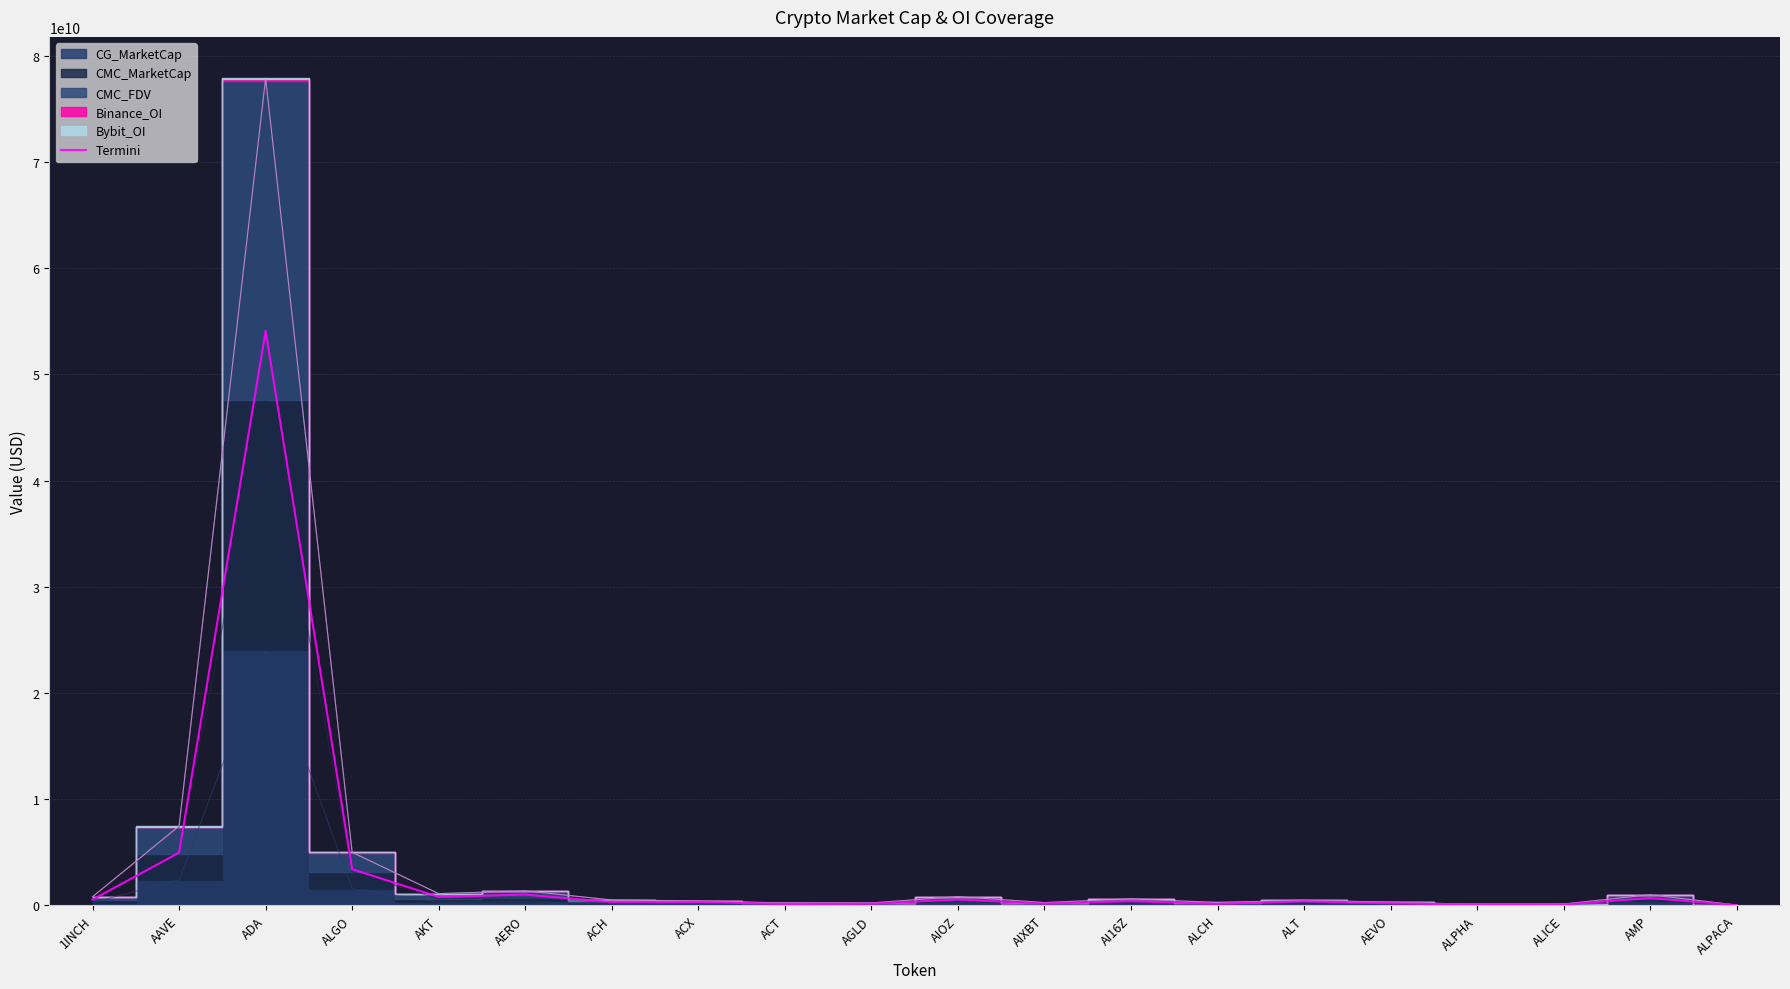

The chart shows a value of 132980042.3 at ACT. True or false?

True